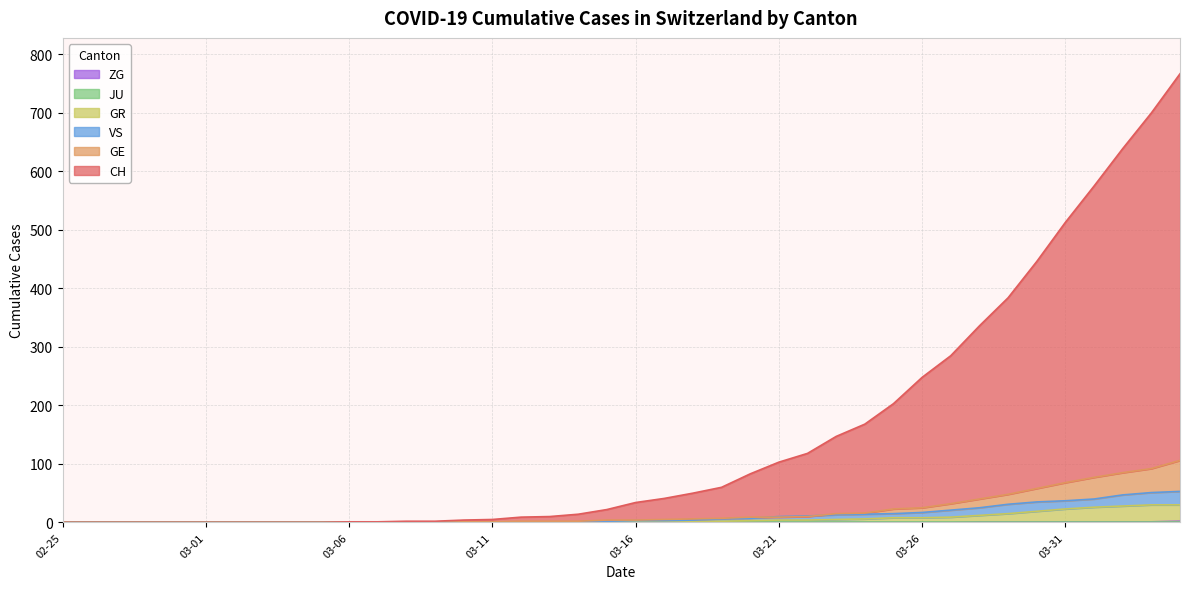

At which category is the sum across all series the highest?

39